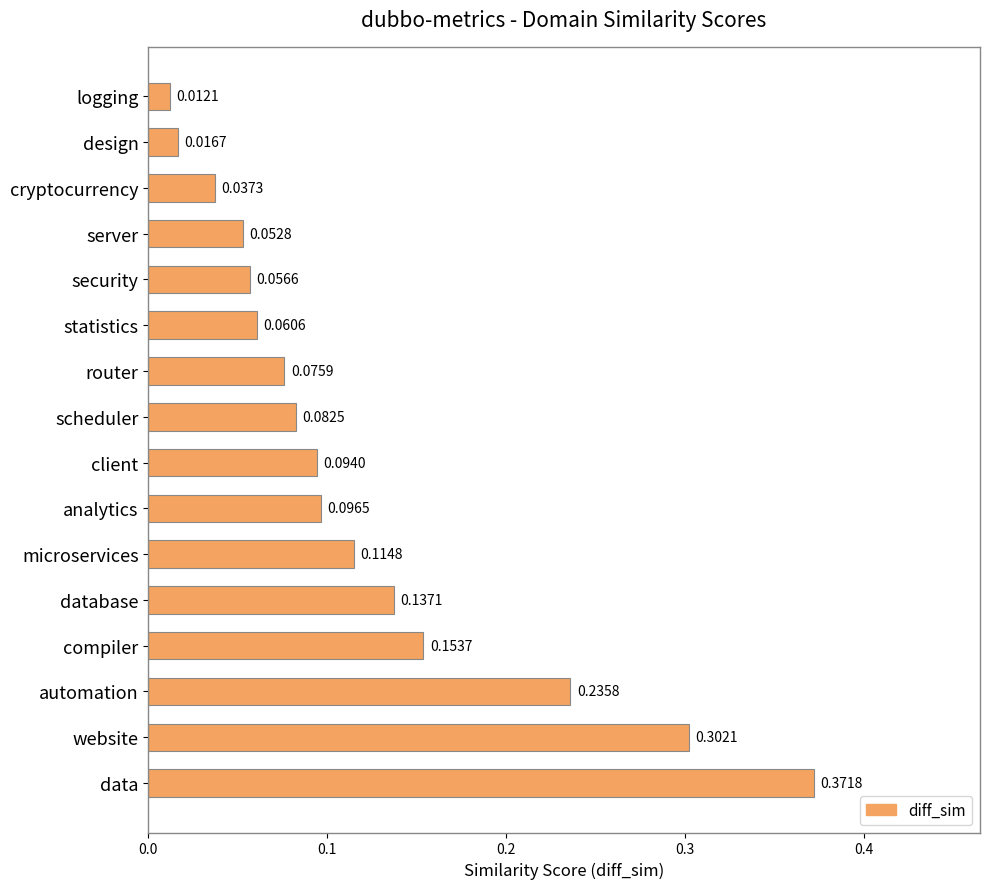

Rank the categories by value from highest to lowest.

data, website, automation, compiler, database, microservices, analytics, client, scheduler, router, statistics, security, server, cryptocurrency, design, logging